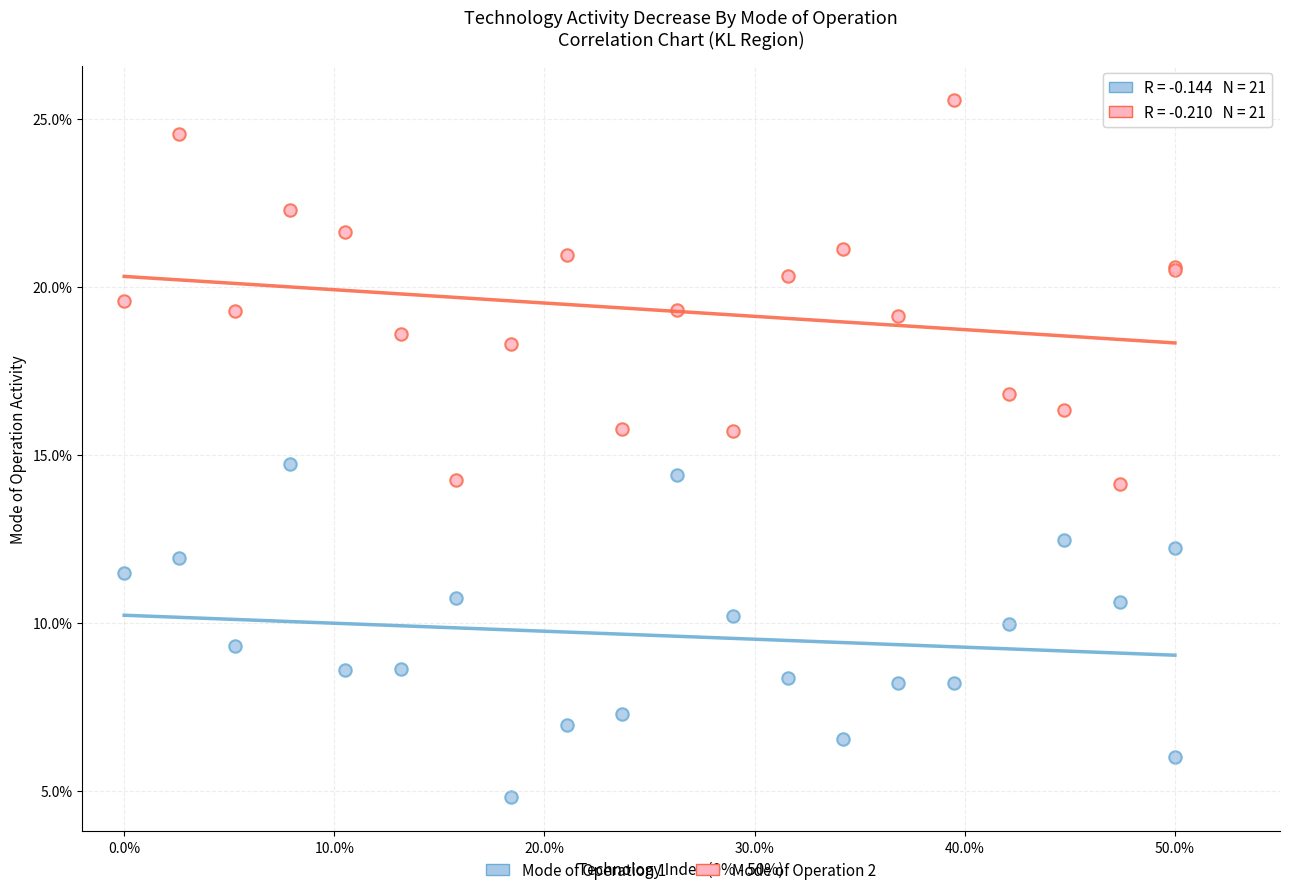

Which series reaches the maximum Y coordinate?

Mode of Operation 2